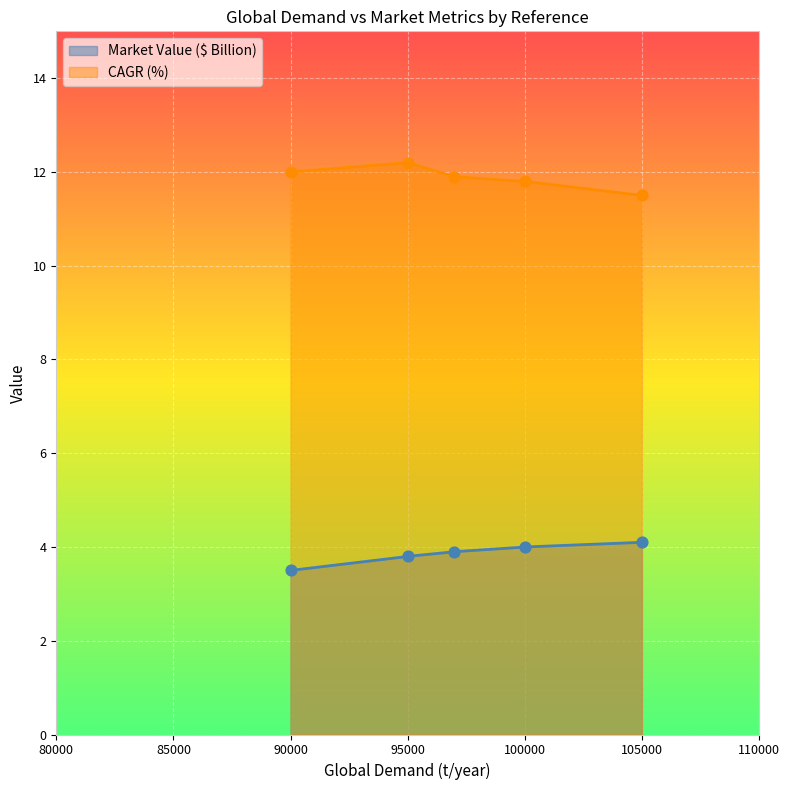

At how many categories does at least one series exceed 6?

5